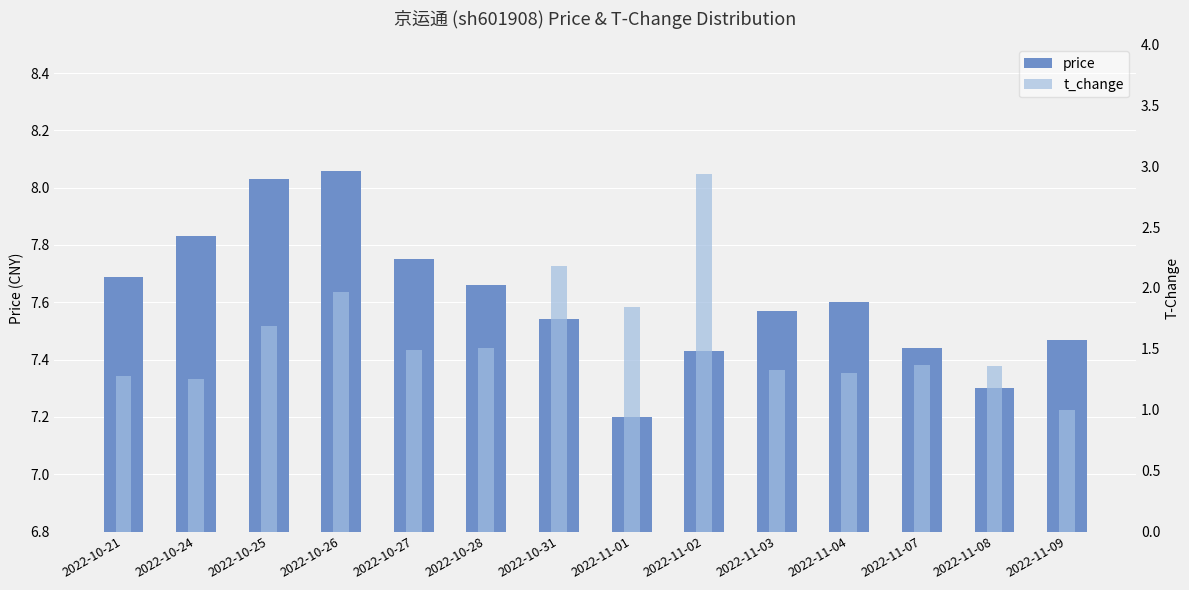

Reading left to right, what are all the values shown in this chart?

price: 2022-10-21=7.7	2022-10-24=7.8	2022-10-25=8.0	2022-10-26=8.1	2022-10-27=7.8	2022-10-28=7.7	2022-10-31=7.5	2022-11-01=7.2	2022-11-02=7.4	2022-11-03=7.6	2022-11-04=7.6	2022-11-07=7.4	2022-11-08=7.3	2022-11-09=7.5
t_change: 2022-10-21=1.3	2022-10-24=1.2	2022-10-25=1.7	2022-10-26=2.0	2022-10-27=1.5	2022-10-28=1.5	2022-10-31=2.2	2022-11-01=1.8	2022-11-02=2.9	2022-11-03=1.3	2022-11-04=1.3	2022-11-07=1.4	2022-11-08=1.4	2022-11-09=1.0